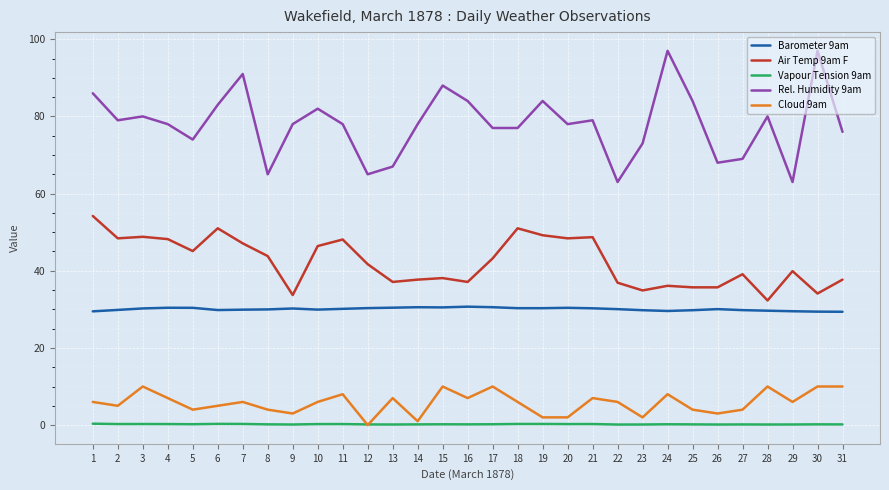

Where is the first local maximum for Cloud 9am?

3